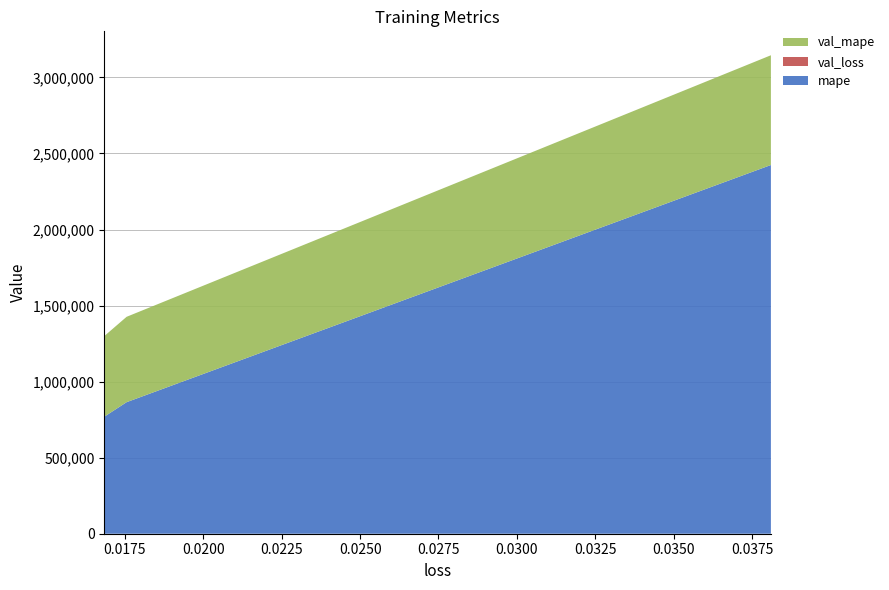

Reading left to right, what are all the values shown in this chart?

mape: 0.03810308128595352=2424245.2	0.017551051452755928=864887.7	0.01683901436626911=769339.2
val_loss: 0.03810308128595352=0.0	0.017551051452755928=0.0	0.01683901436626911=0.0
val_mape: 0.03810308128595352=721614.2	0.017551051452755928=561292.0	0.01683901436626911=530031.1